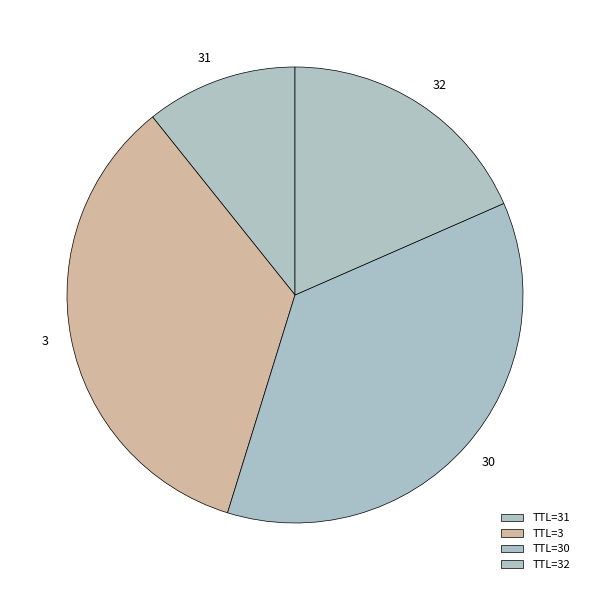

Which category has the biggest portion of the pie?

TTL=30